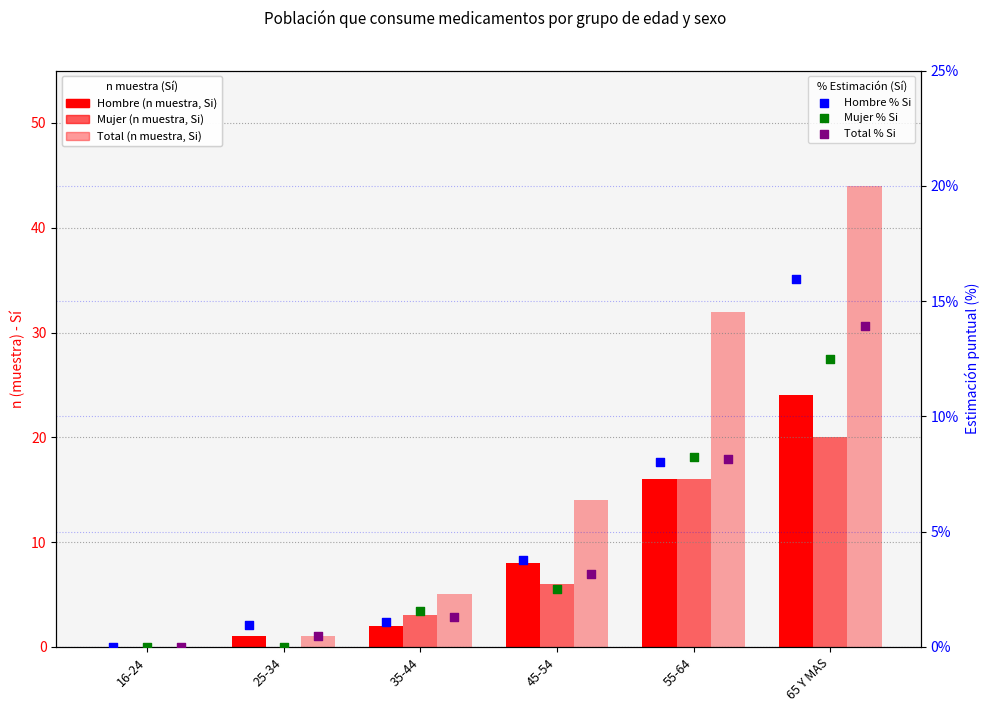

At which category is the sum across all series the highest?

65 Y MAS